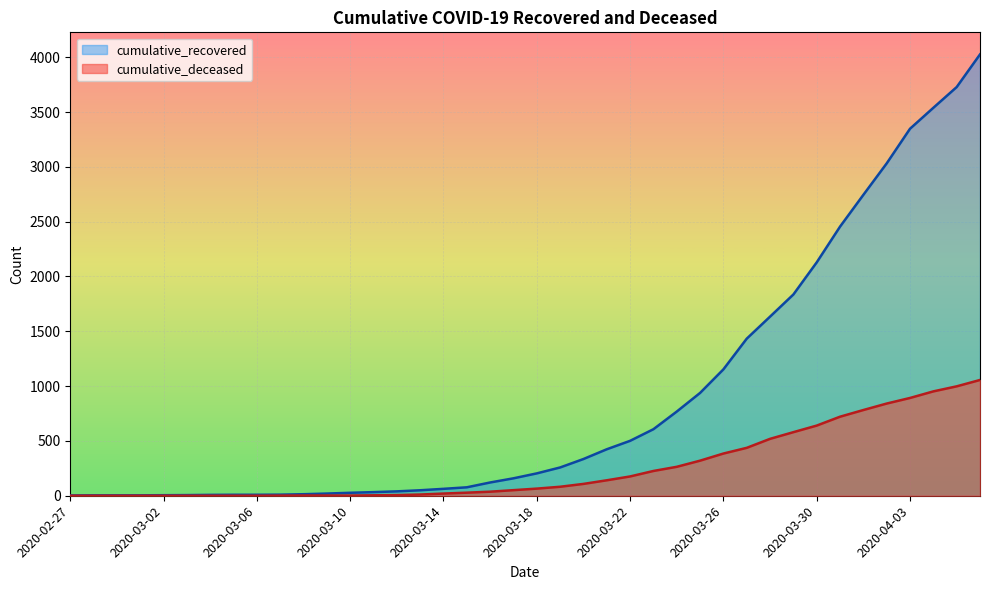

What position from the left is 2020-03-24?

27